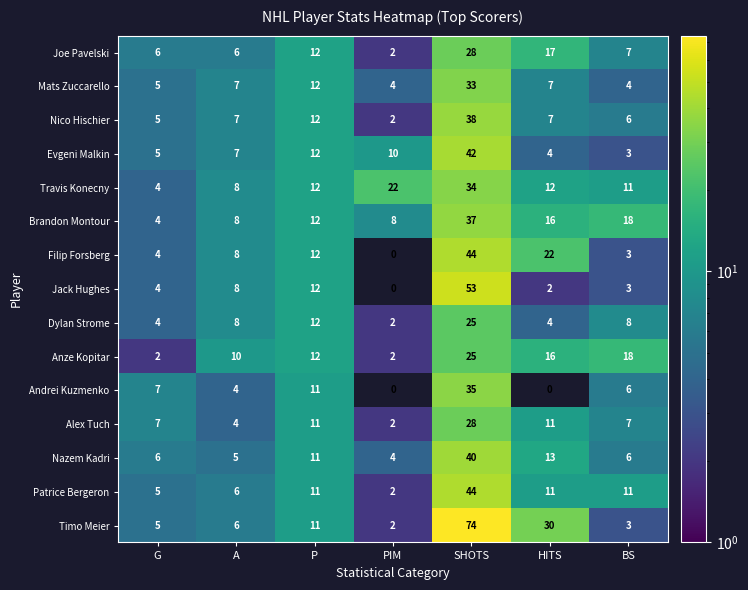

Which series has the widest spread of values?

Timo Meier